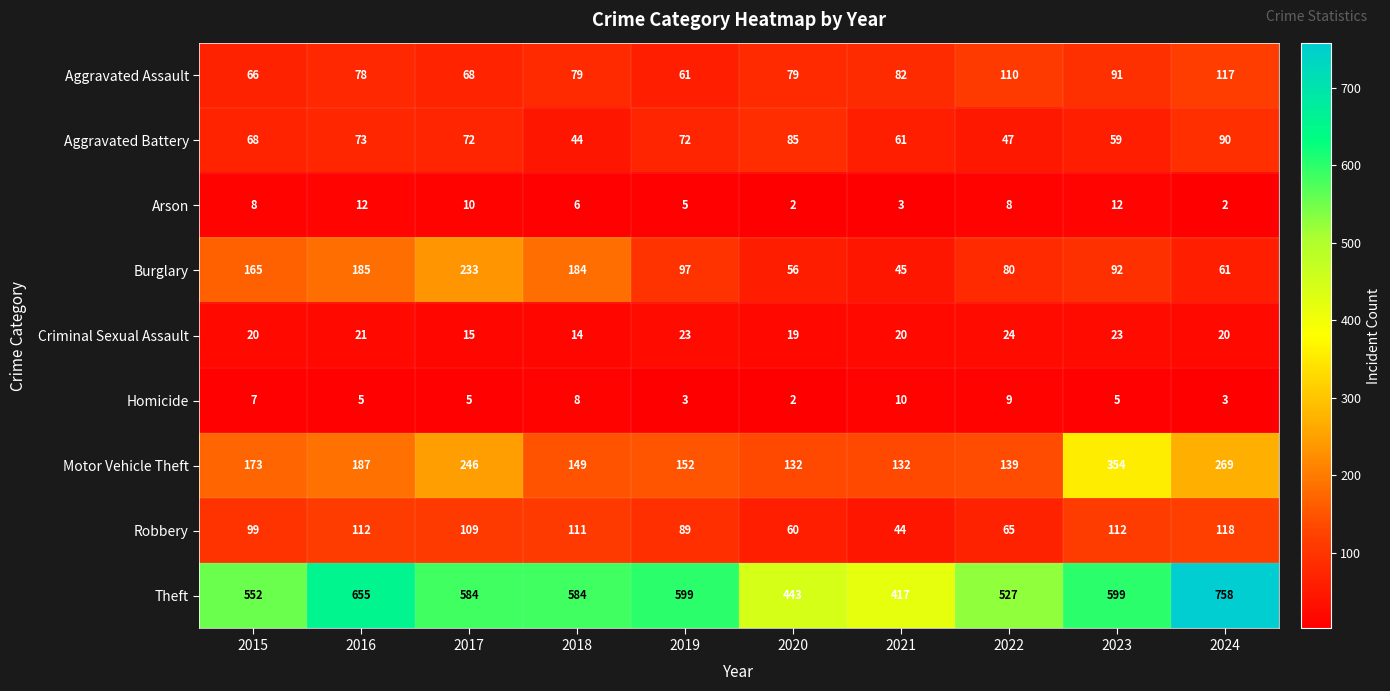

The value of Motor Vehicle Theft at 2022 is 139. True or false?

True